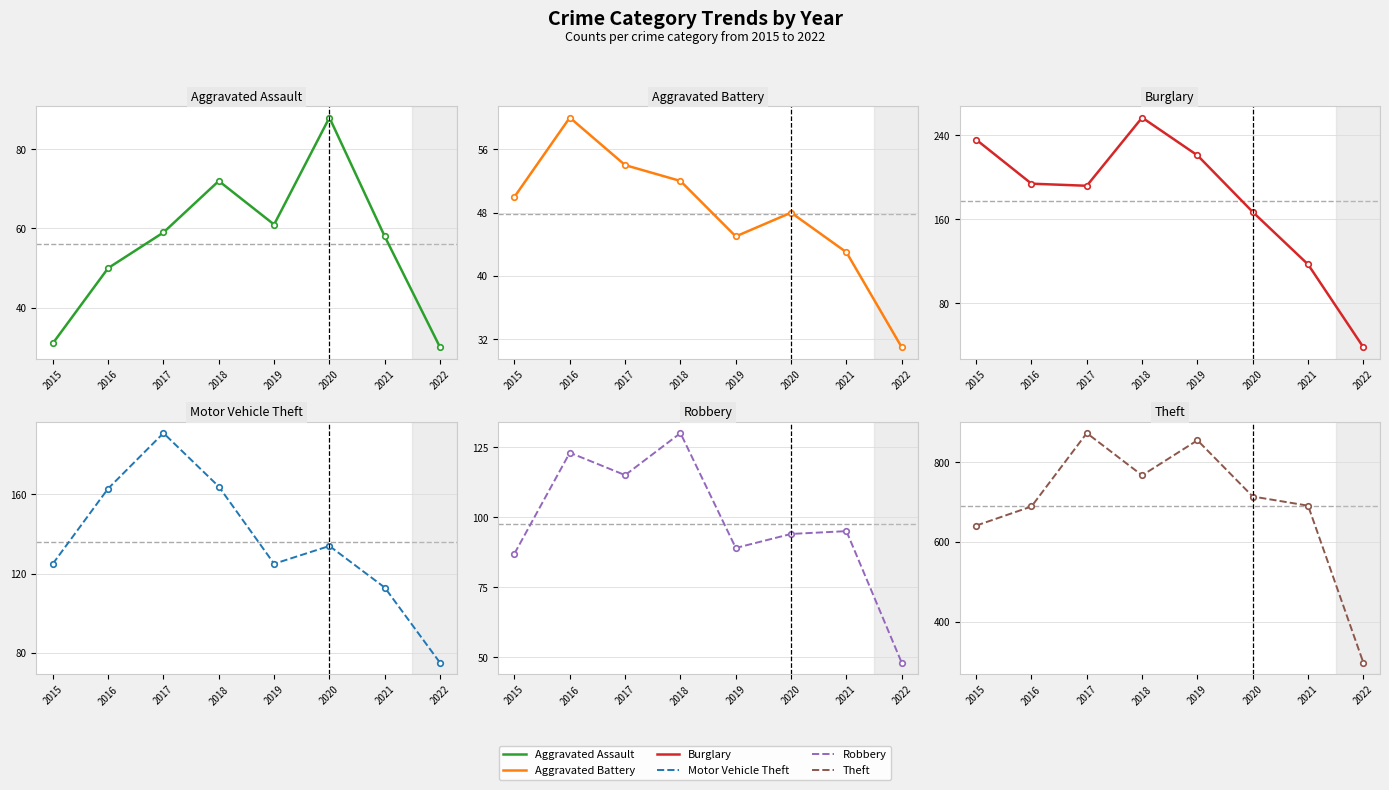

At which category does Robbery reach its first local valley?

2017